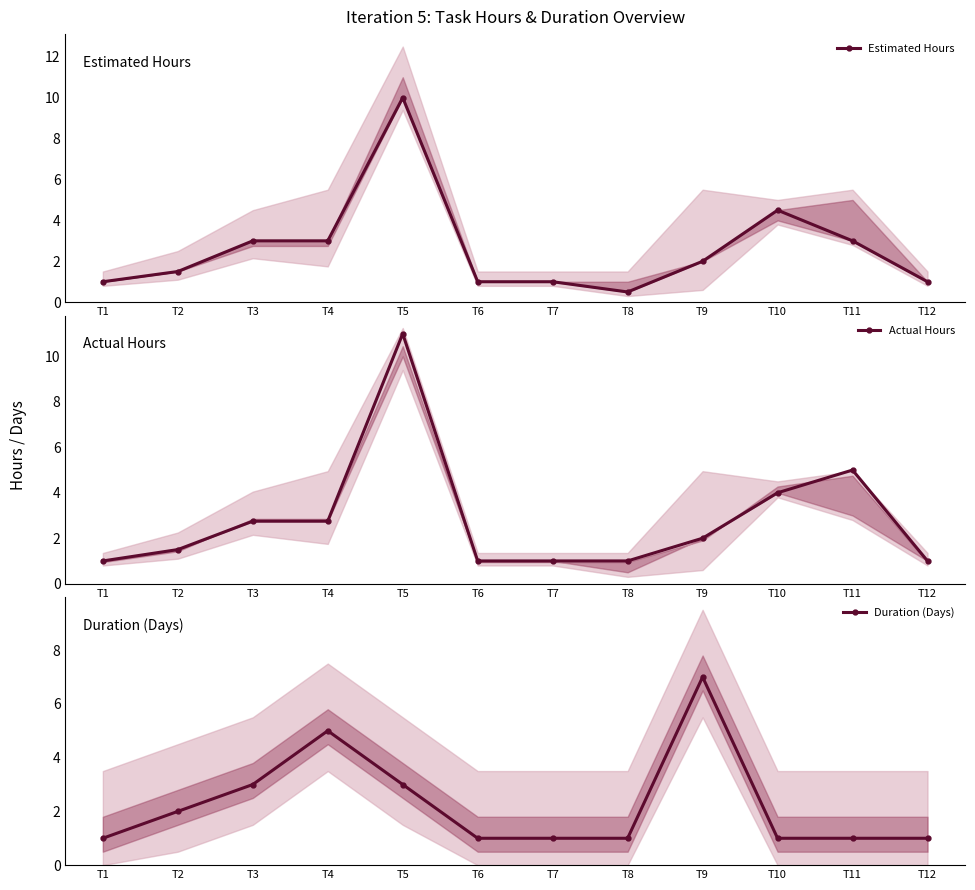

Which category has the highest value in the Actual Hours series?

T5